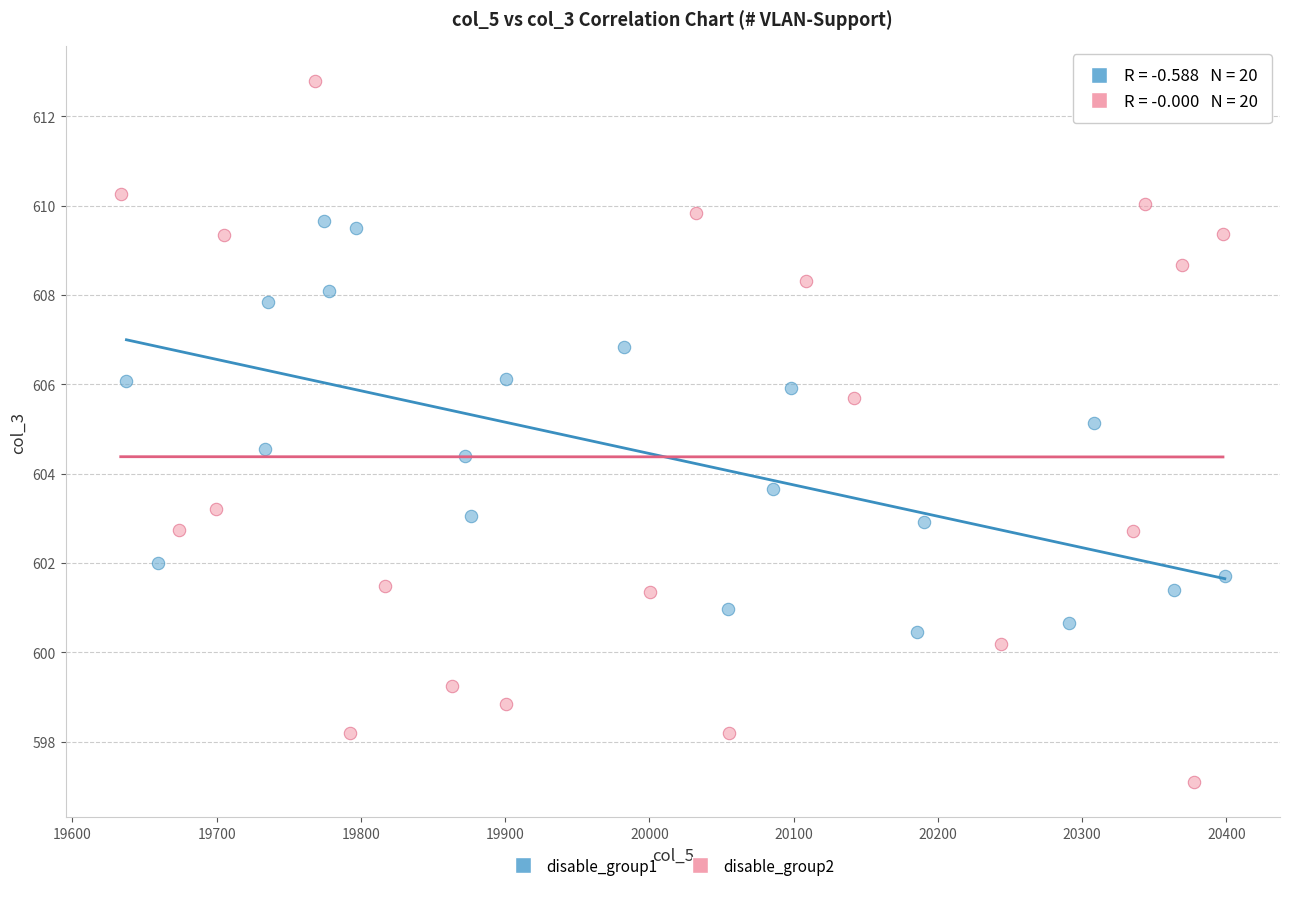

Which series has the widest spread of Y values?

disable_group2